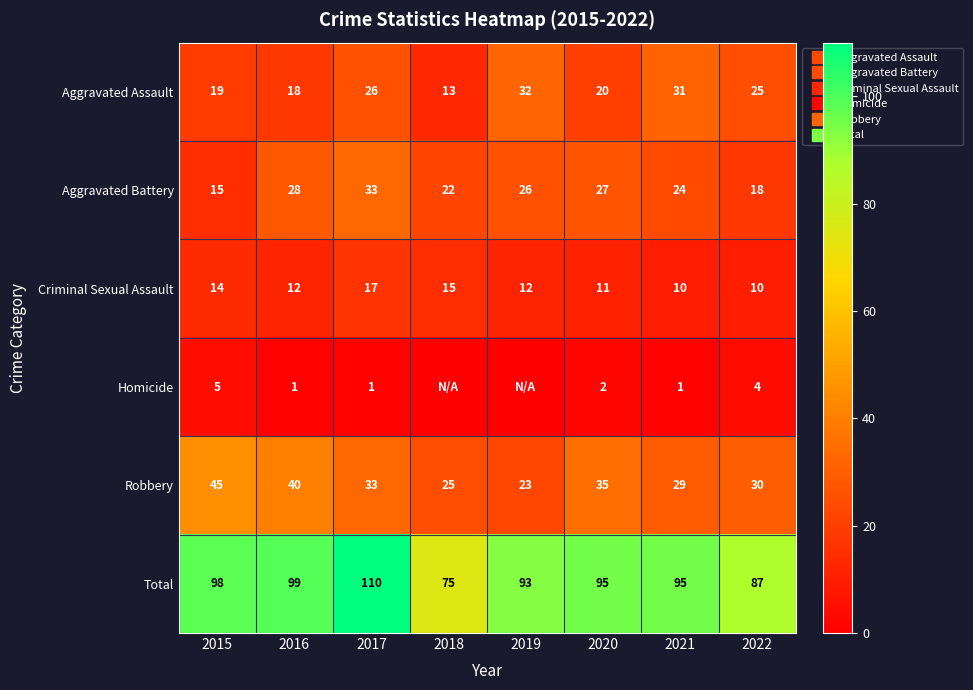

What is the difference between the second highest and second lowest values in the Robbery series?

15